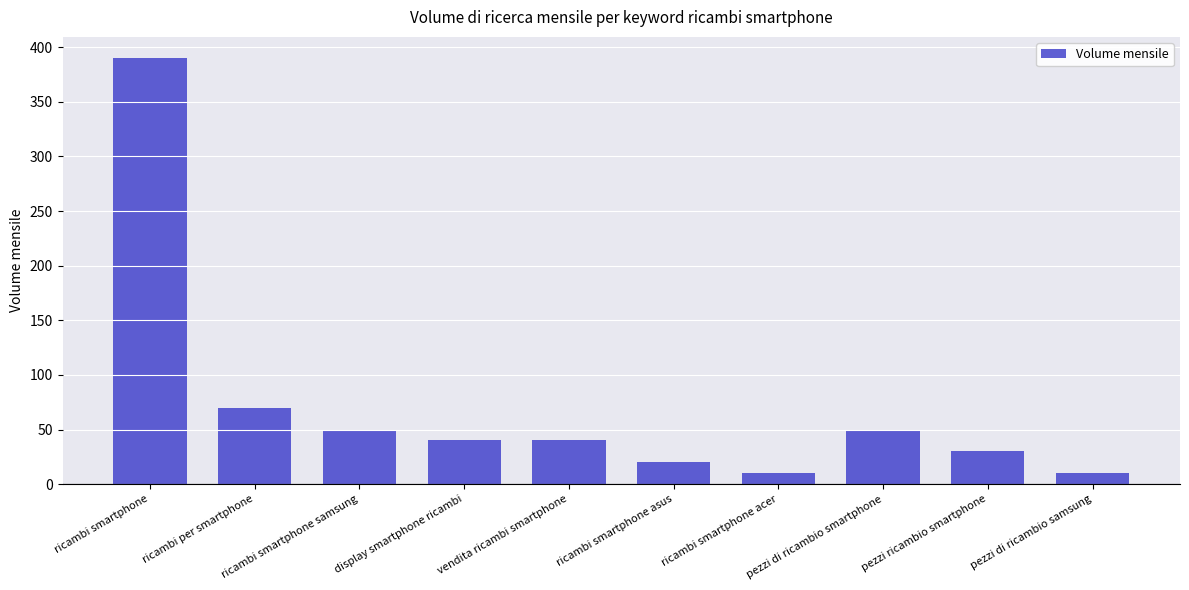

Reading right to left, extract all data points from this chart.

10	30	50	10	20	40	40	50	70	390